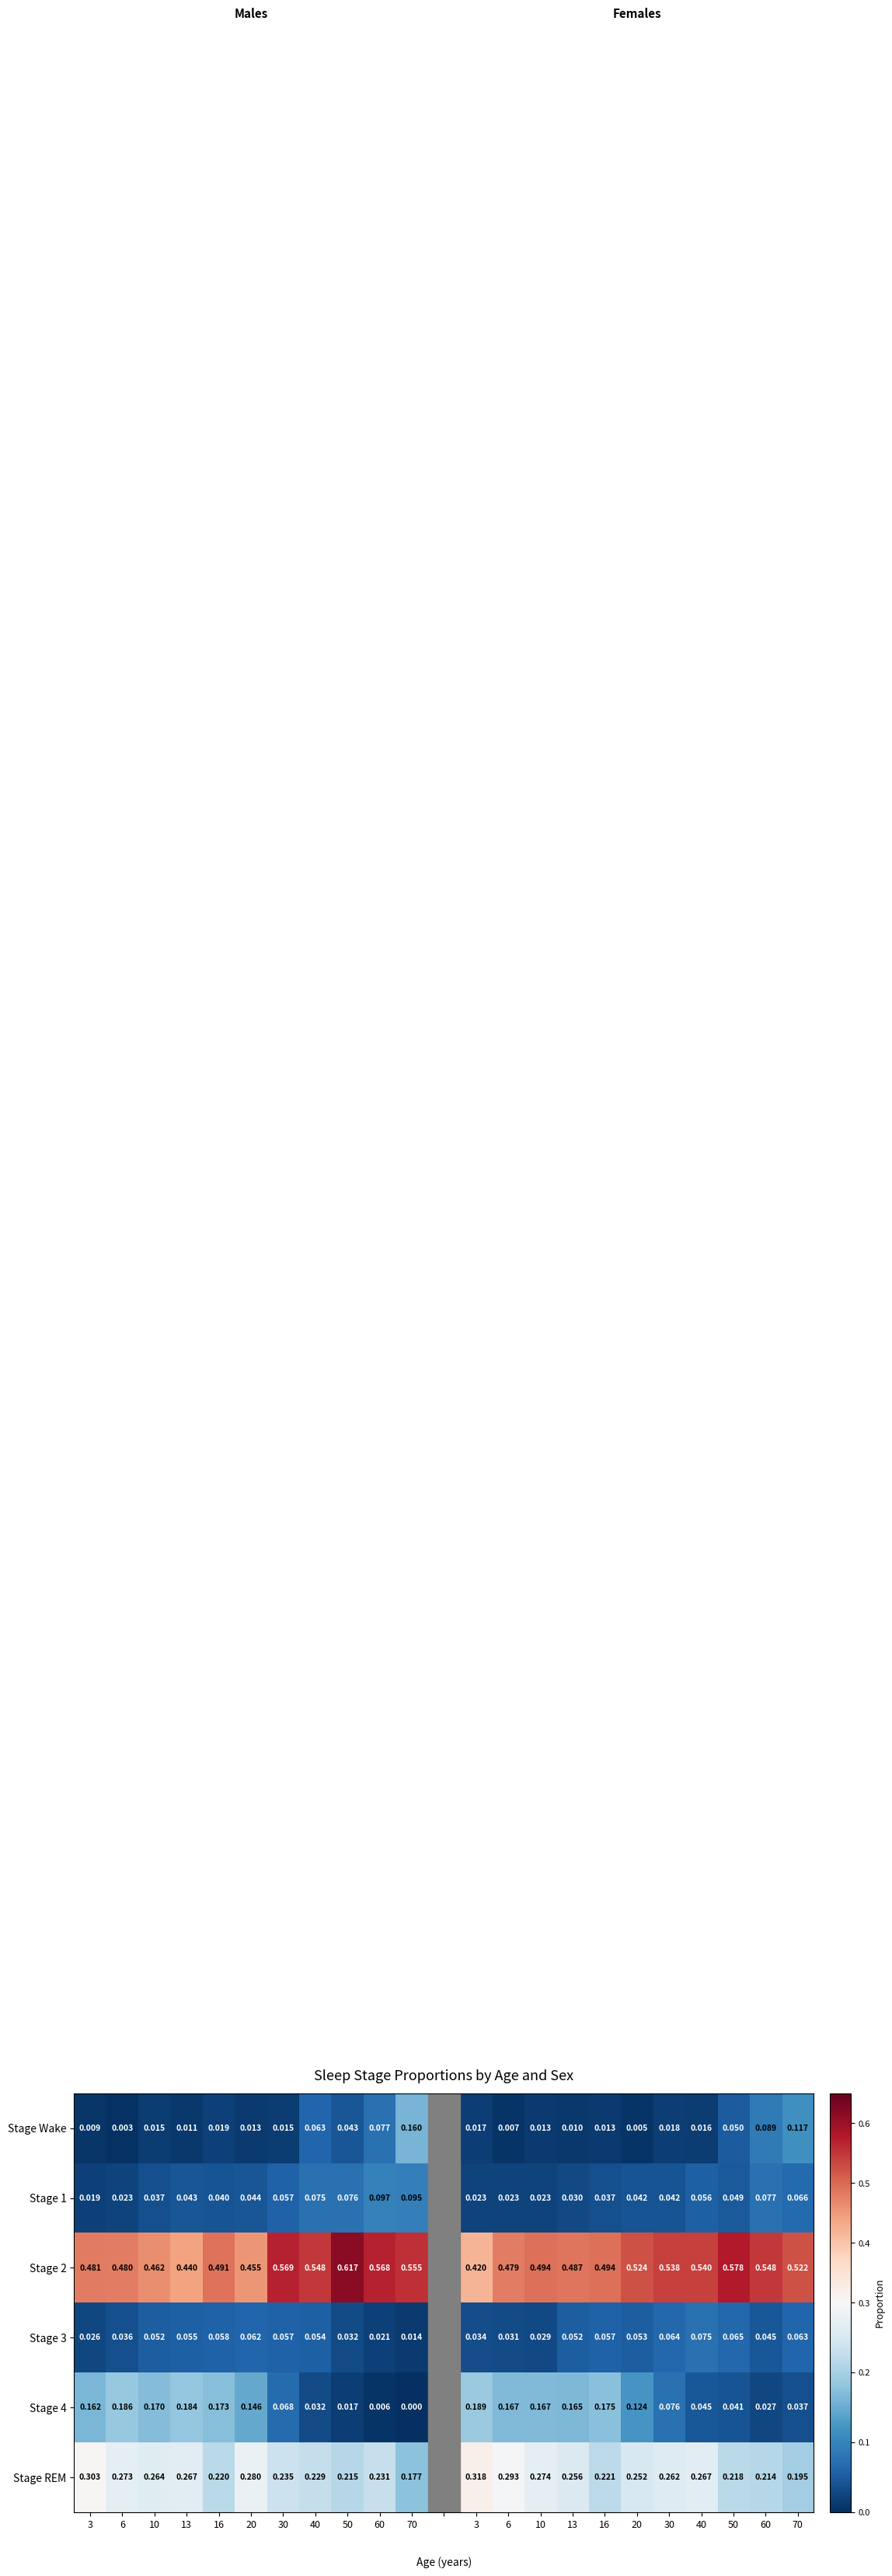

At which category is the sum across all series the highest?

40